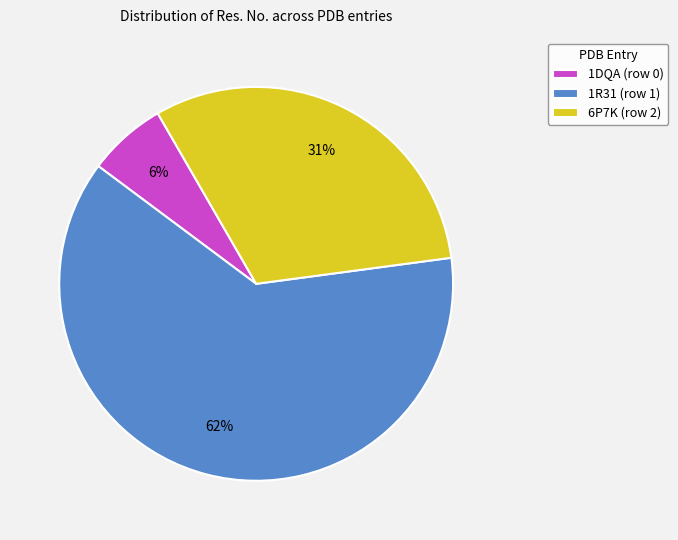

The 6P7K (row 2) slice represents 20% of the pie. True or false?

False